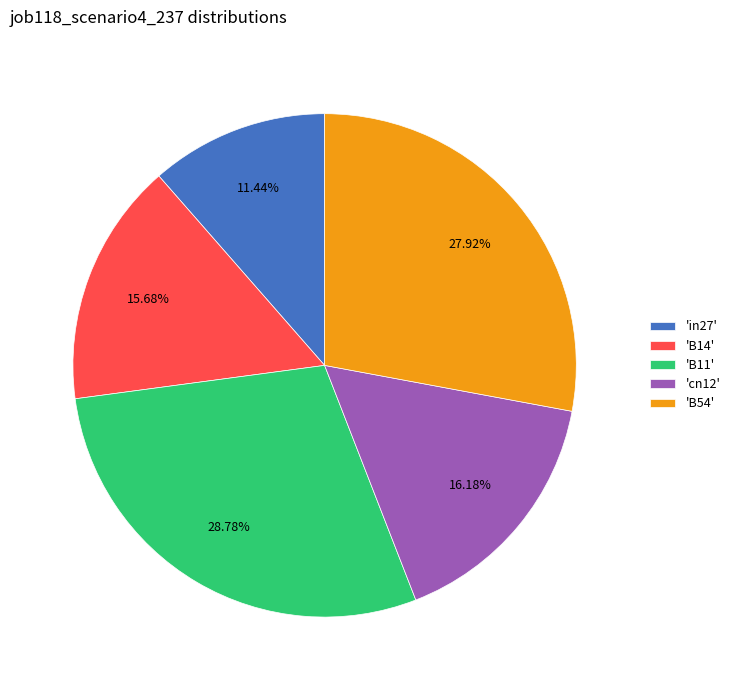

Does 'in27' represent more than half of the total?

No